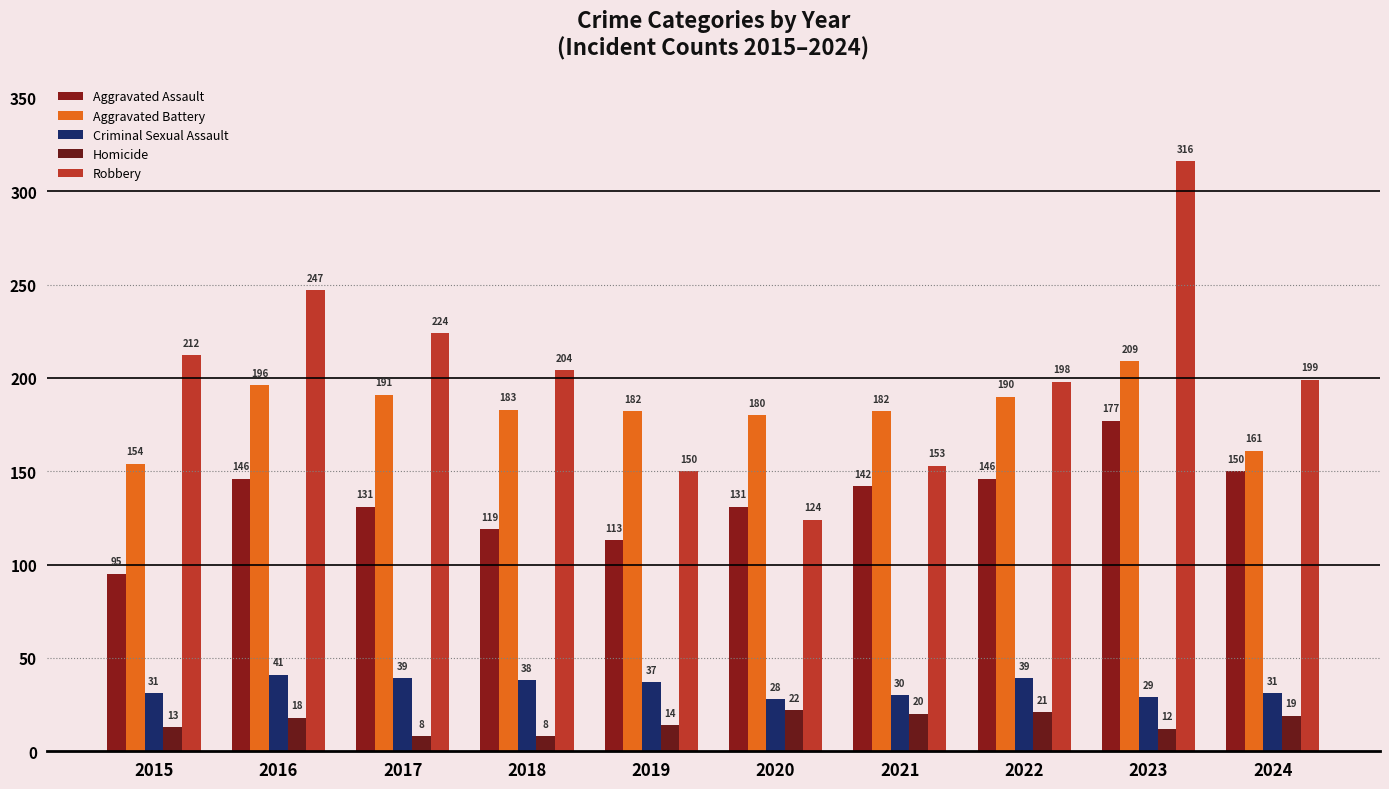

What value does the Aggravated Battery series have at 2024, to the nearest 10?

160